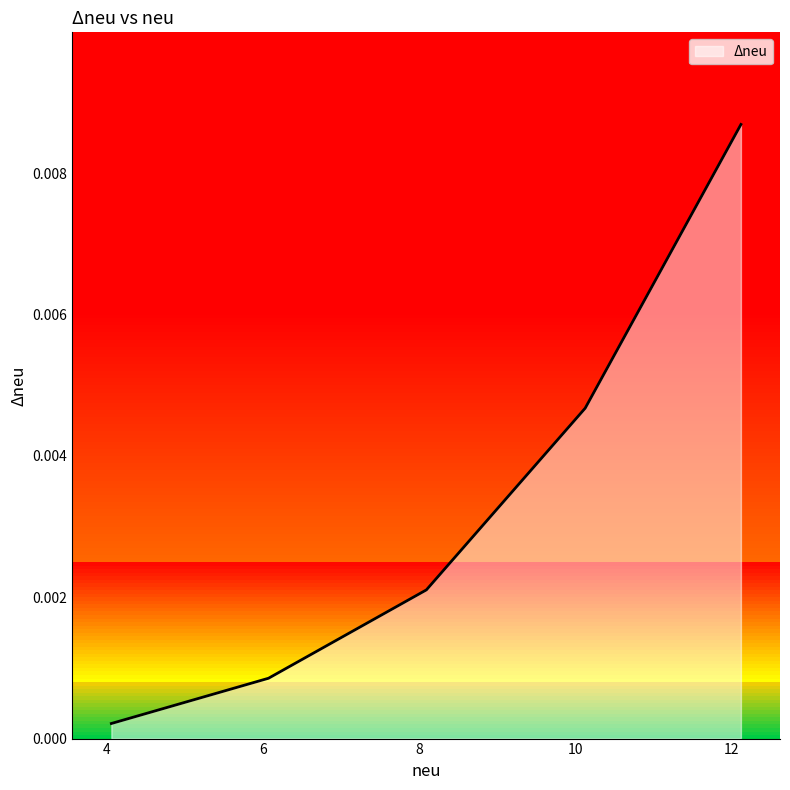

True or false: the data has more than 1 interior local peaks.

False